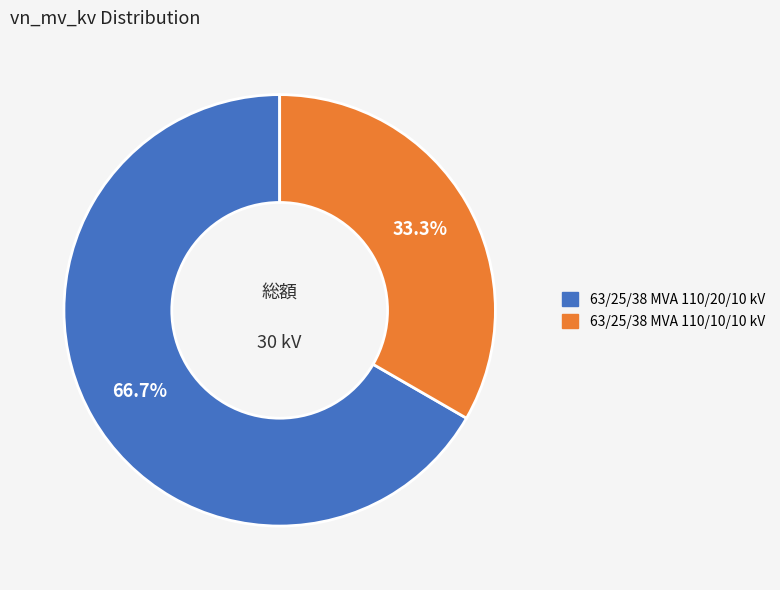

To the nearest percent, what is the average slice percentage?

50%